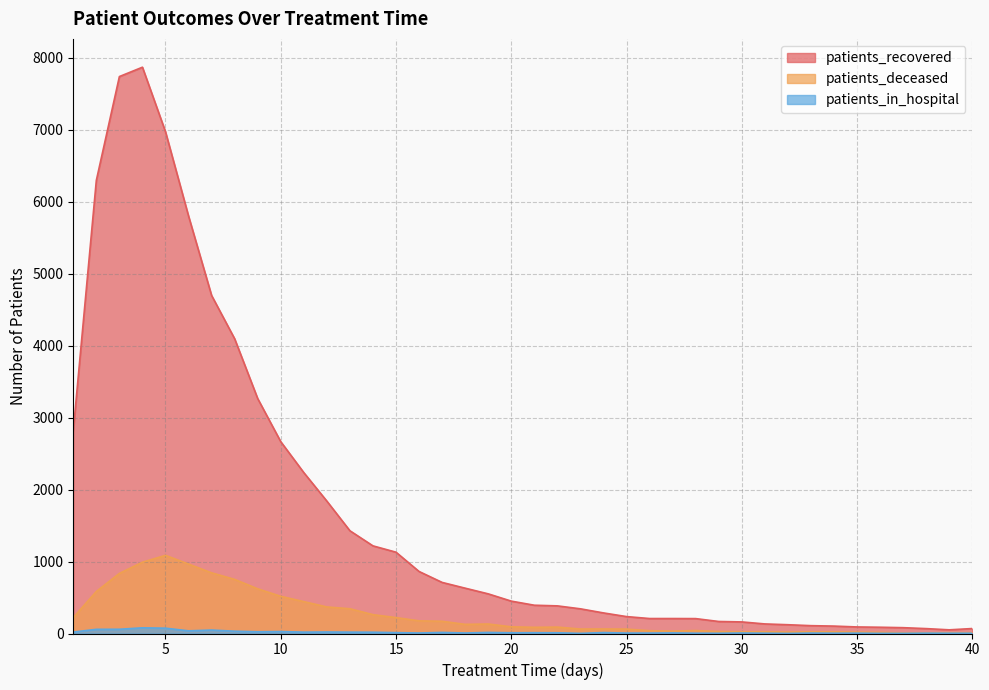

Is it true that patients_recovered equals 384 at 22?

True